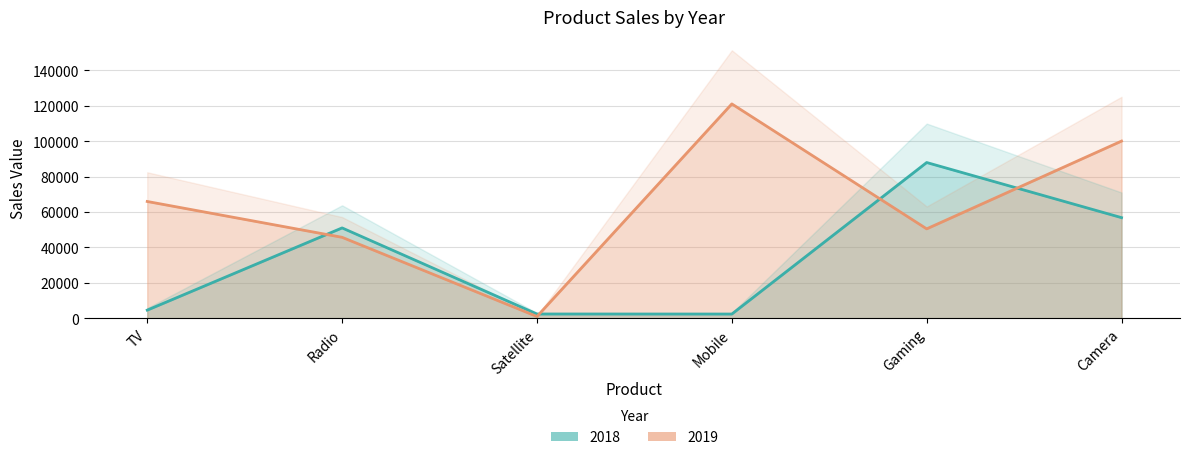

Between Camera and Gaming, which is larger?

Gaming